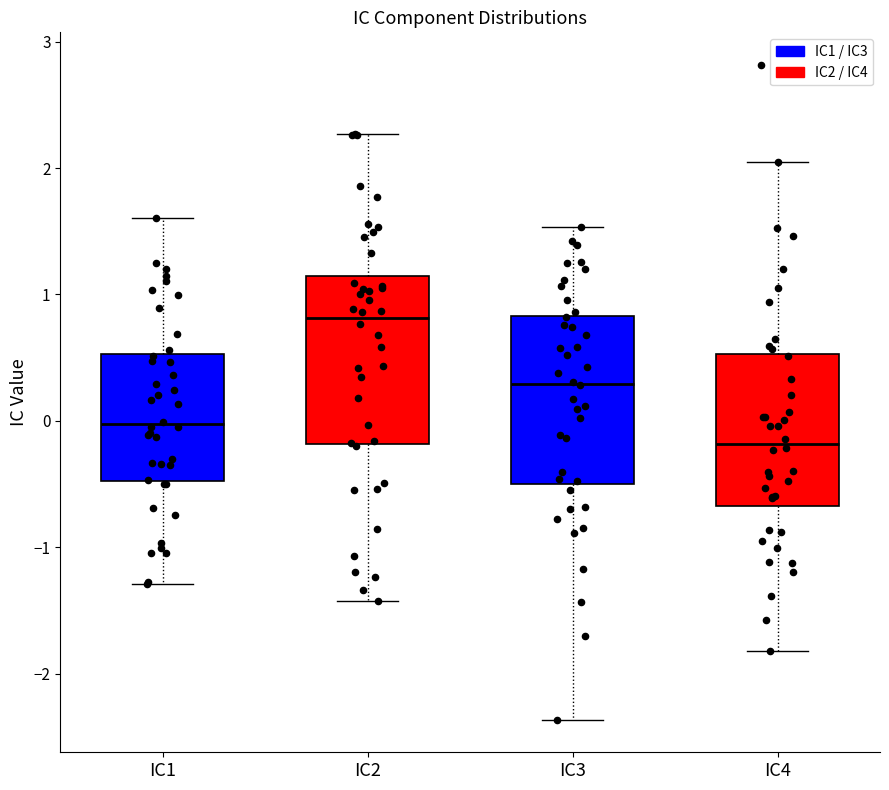

Which box has the highest median line?

IC2